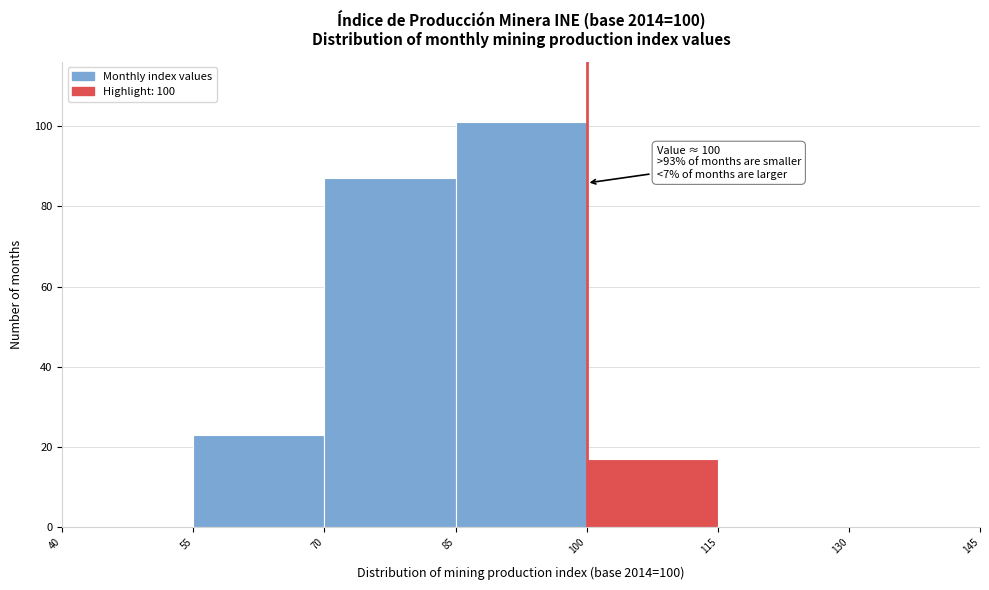

Which range on the x-axis has the tallest bar?

85 to 100